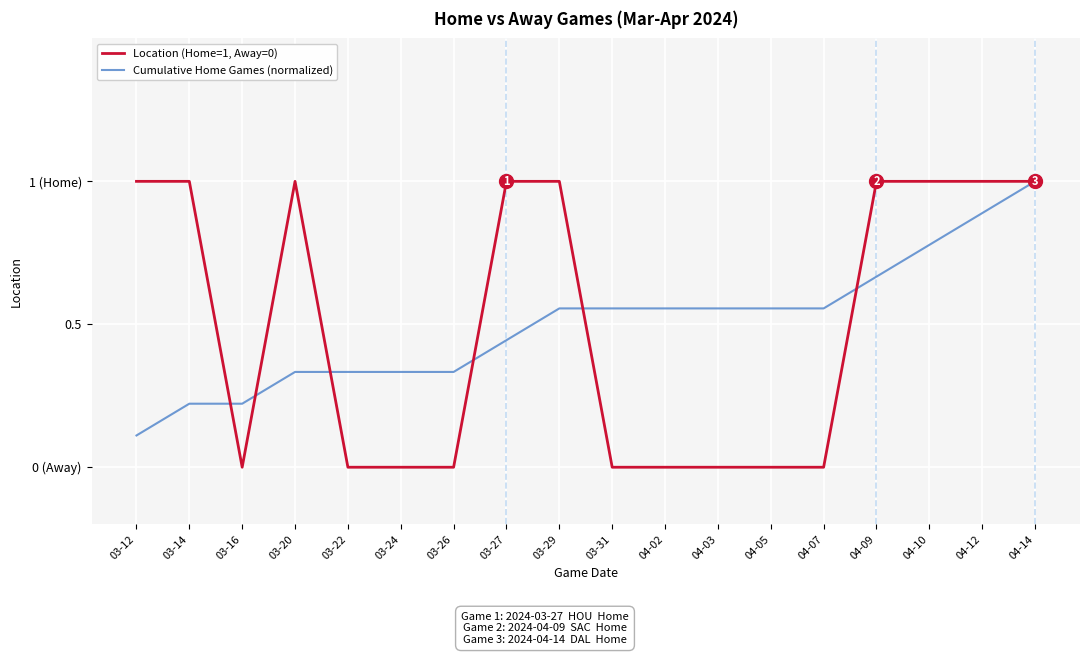

What is the total value across all series at 03-16?

0.2